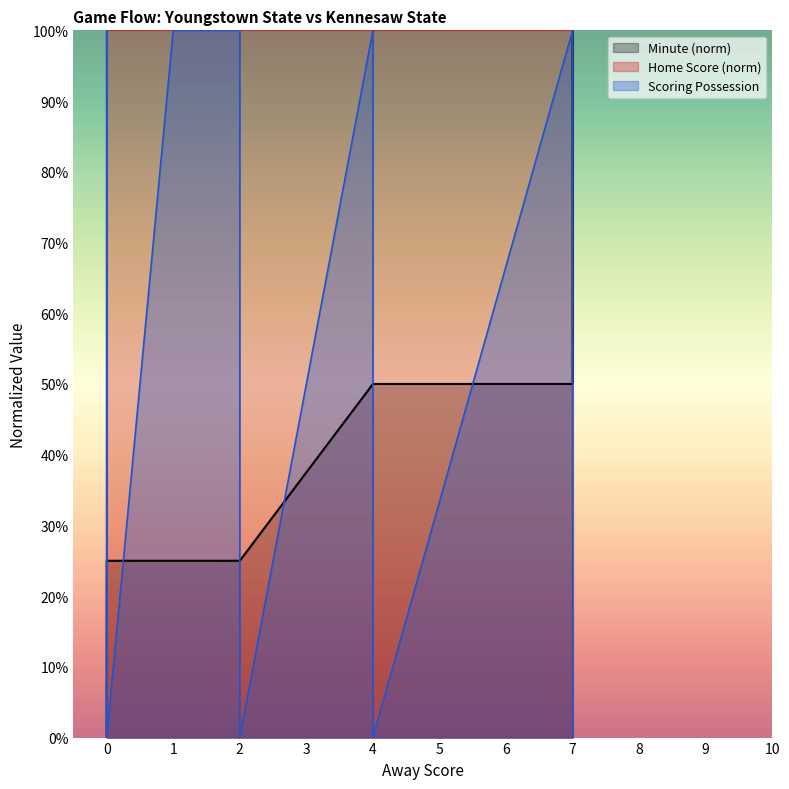

Is it true that Minute equals 25 at 0?

True